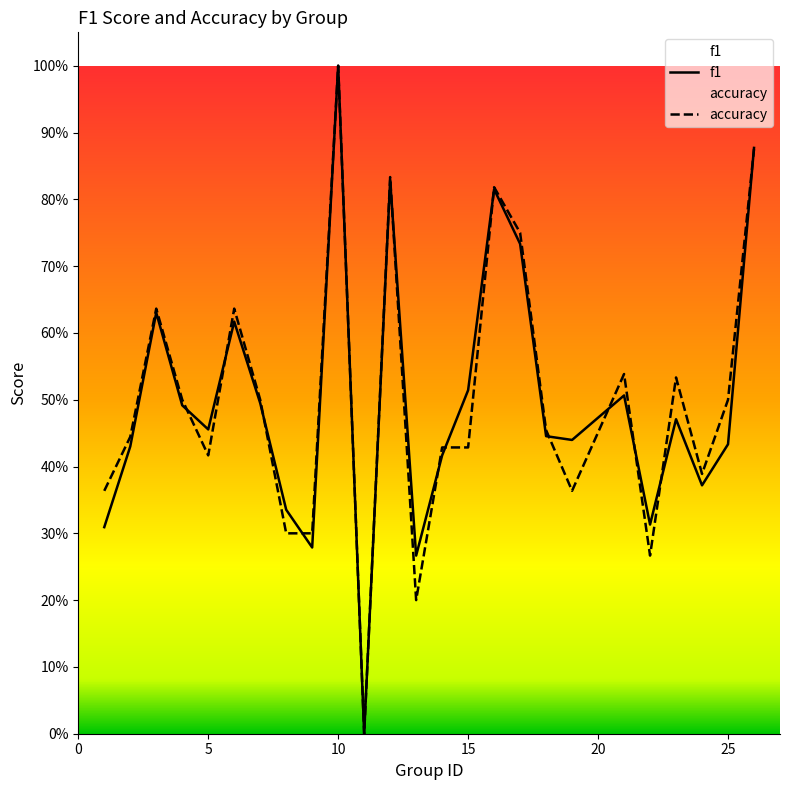

How many data points in accuracy are above 0?

24